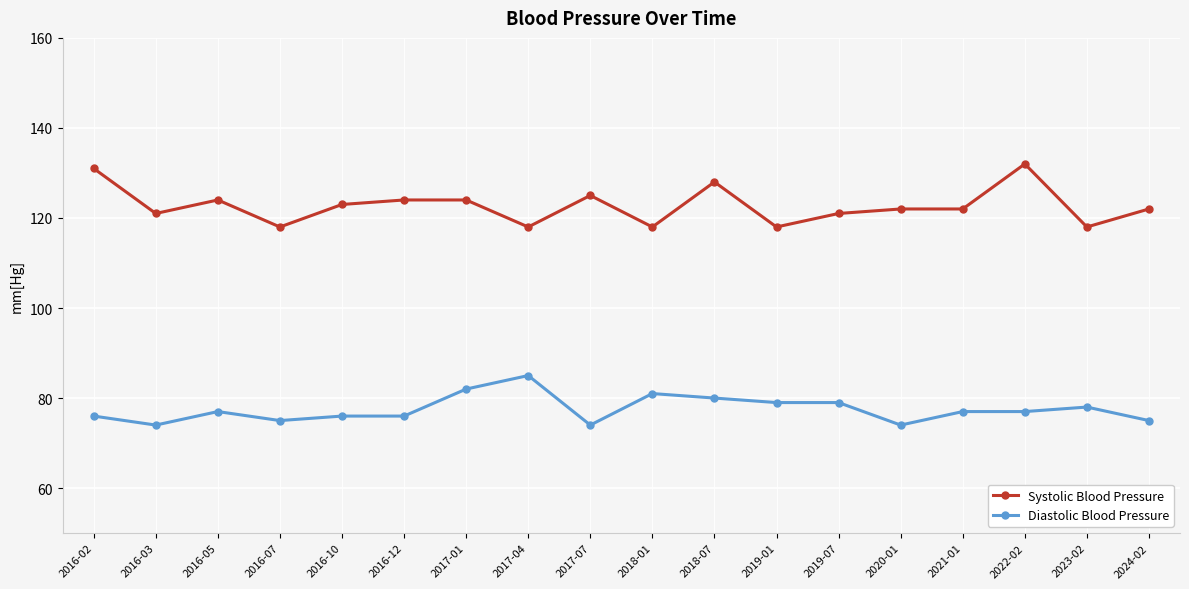

What are all the series names shown in the legend?

Systolic Blood Pressure, Diastolic Blood Pressure